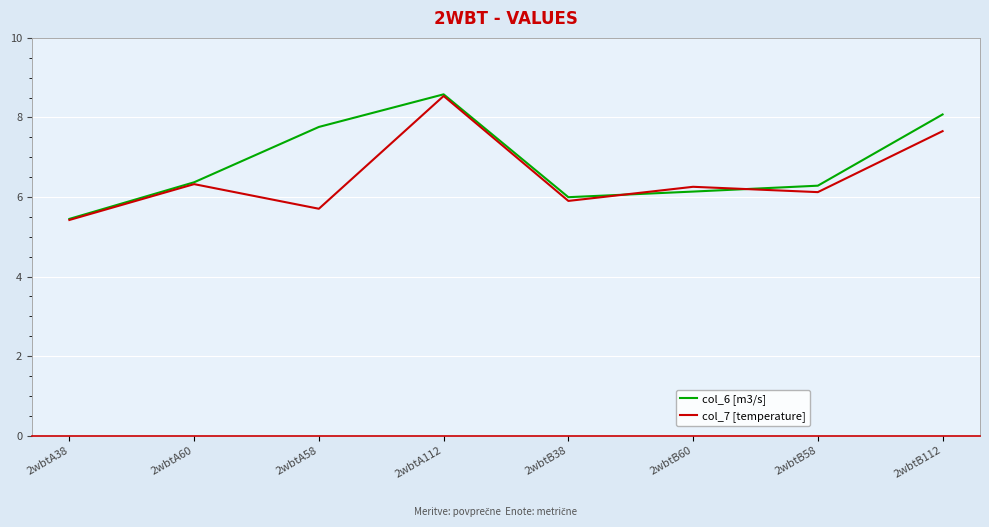

Reading left to right, transcribe all the data shown in this chart.

col_6 [m3/s]: 5.4	6.4	7.8	8.6	6.0	6.1	6.3	8.1
col_7 [temperature]: 5.4	6.3	5.7	8.5	5.9	6.3	6.1	7.7